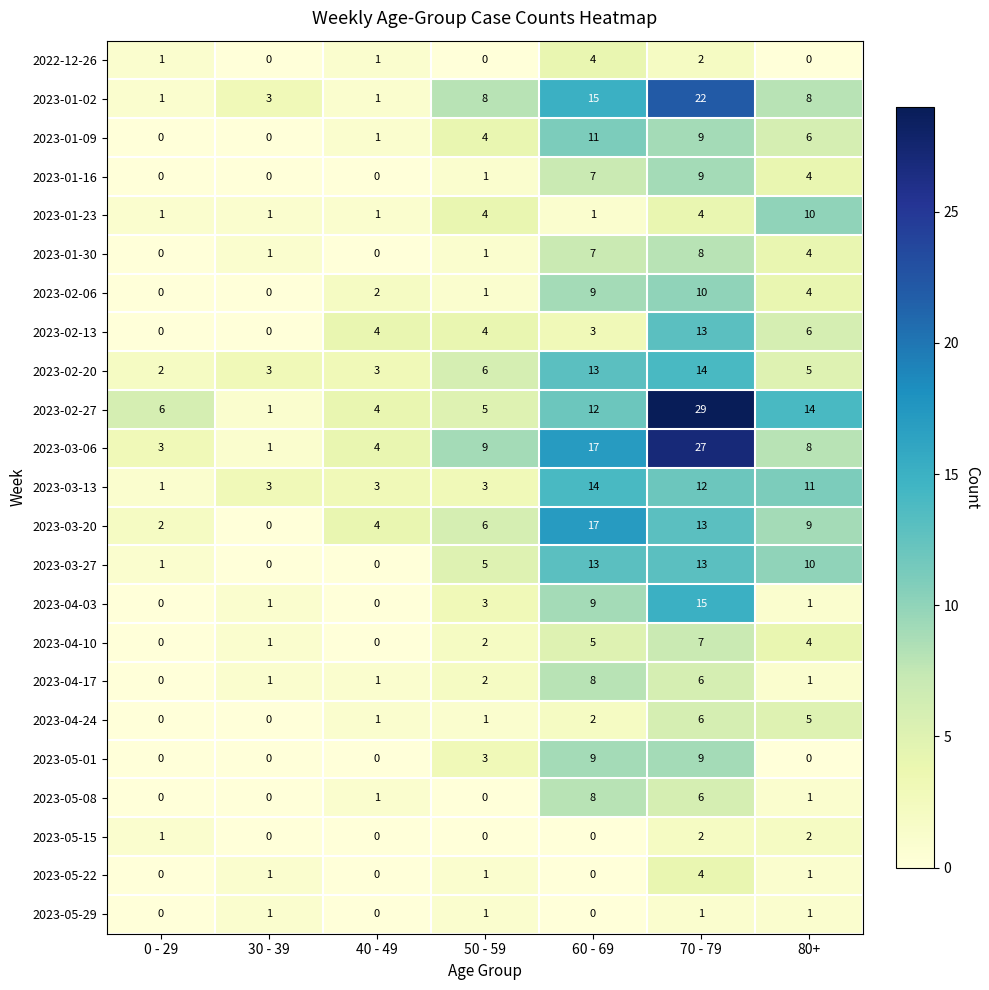

What is the difference between the second highest and minimum values in the 2023-04-10 series?

5